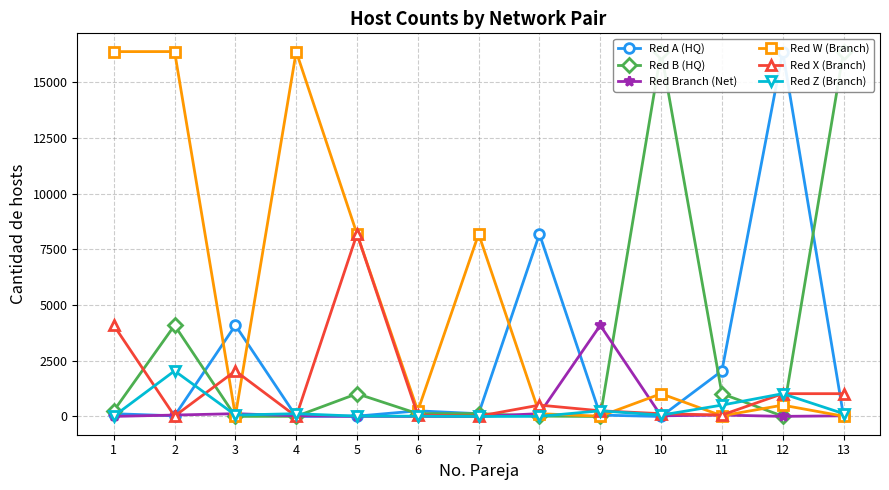

List the series in order of their peak value, highest first.

Red W (Branch), Red A (HQ), Red B (HQ), Red X (Branch), Red Branch (Net), Red Z (Branch)